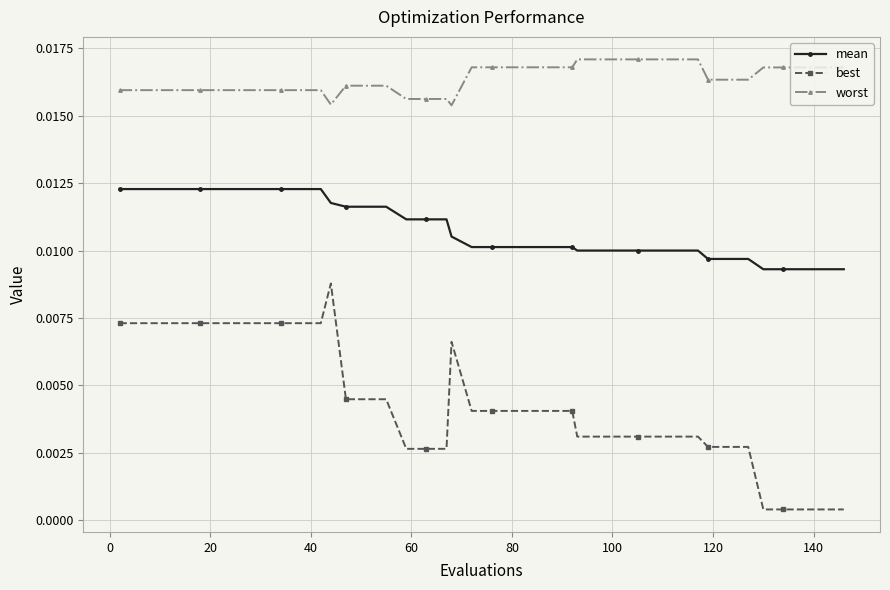

Which series has the widest spread of values?

best